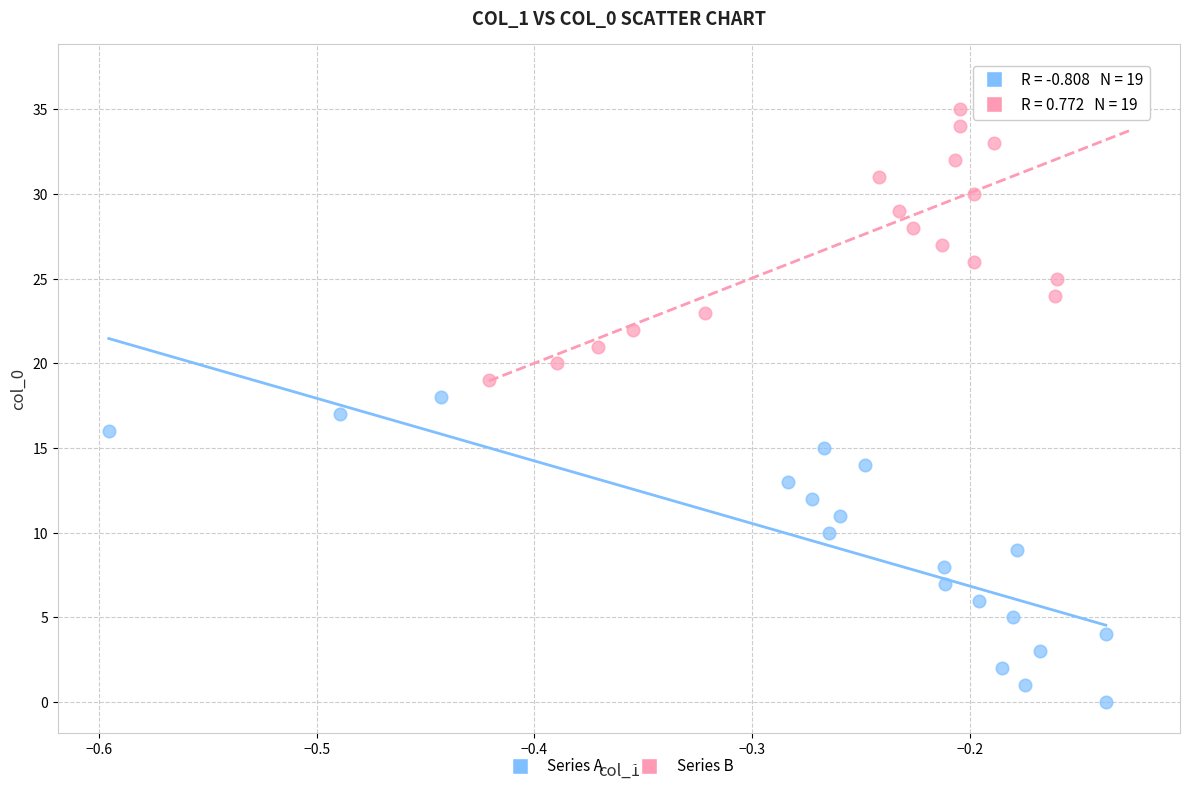

Which series contains the lowest Y value?

Series A